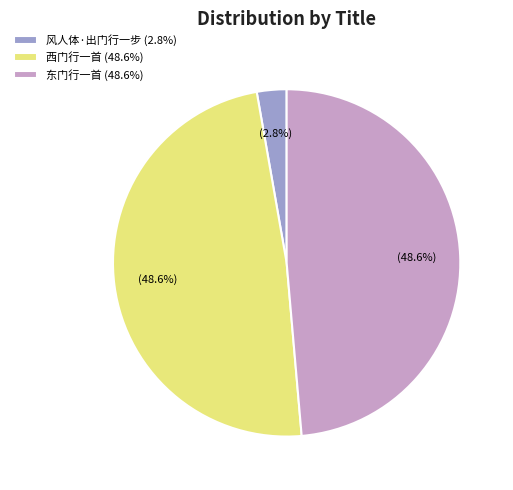

Is it true that 东门行一首 is 39% of the pie?

False